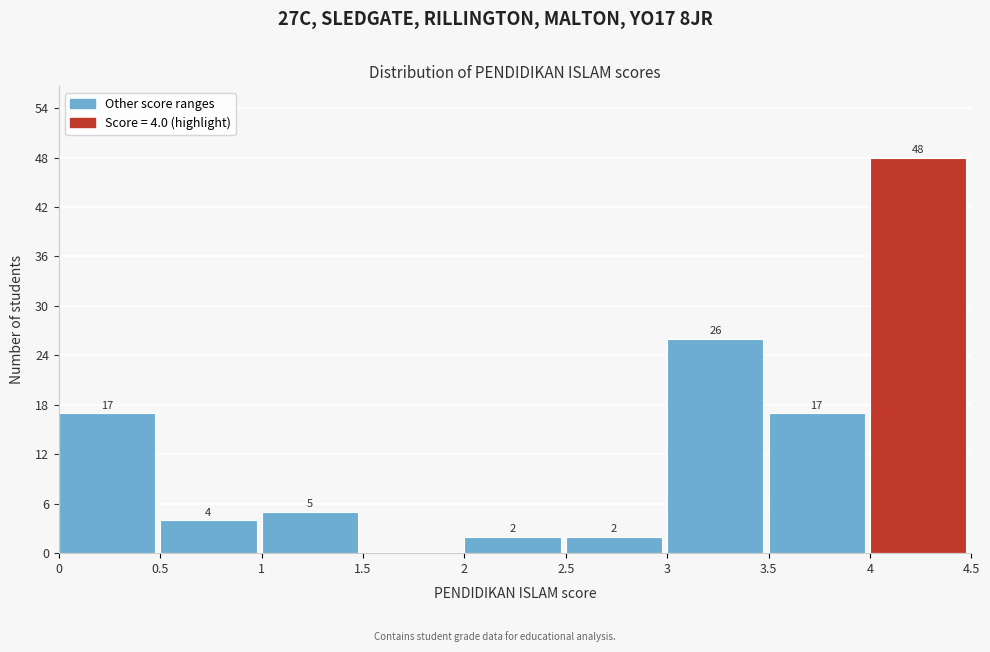

Over which range of the x-axis is the bar tallest?

4 to 4.5